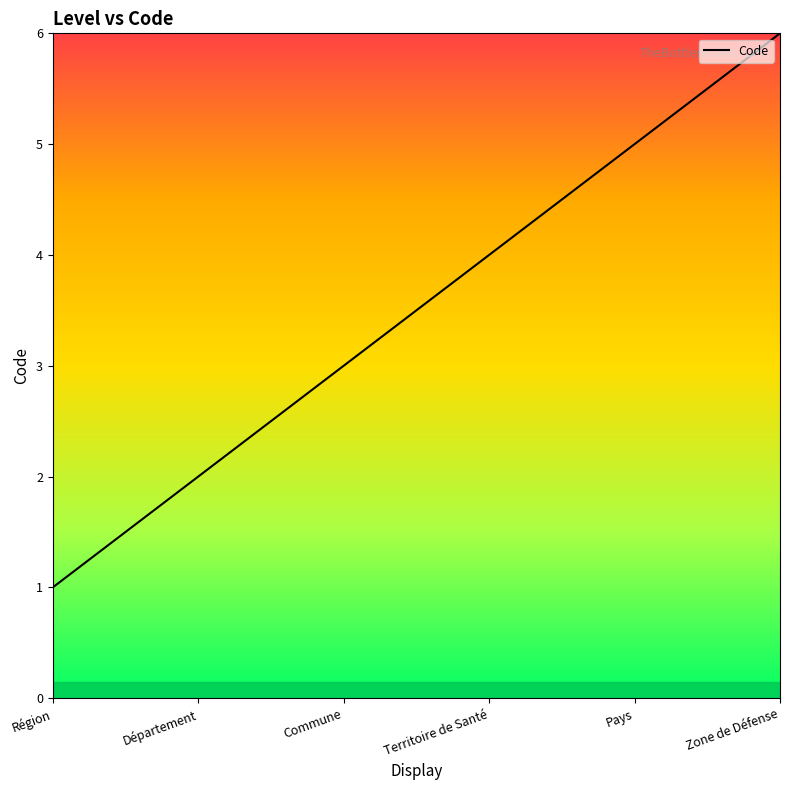

True or false: the data has more than 1 interior local peaks.

False